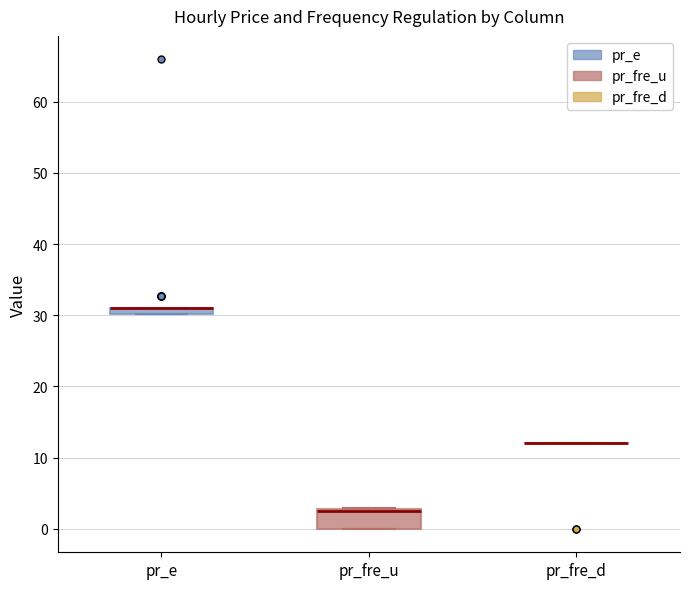

Comparing the boxes themselves (not the whiskers), which one is the tallest?

pr_fre_u